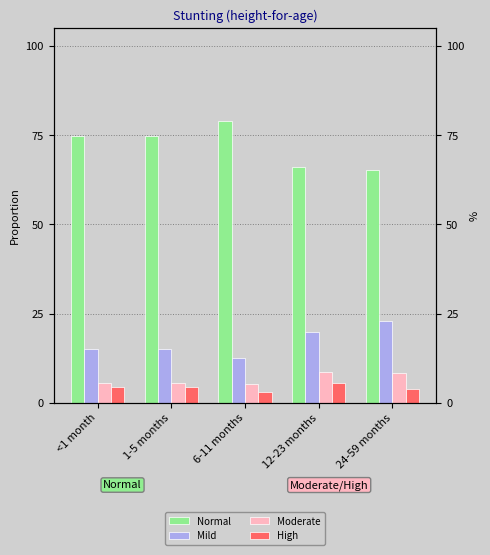

Reading left to right, what are all the values shown in this chart?

Normal: <1 month=0.7	1-5 months=0.7	6-11 months=0.8	12-23 months=0.7	24-59 months=0.7
Mild: <1 month=0.2	1-5 months=0.2	6-11 months=0.1	12-23 months=0.2	24-59 months=0.2
Moderate: <1 month=0.1	1-5 months=0.1	6-11 months=0.1	12-23 months=0.1	24-59 months=0.1
High: <1 month=0.0	1-5 months=0.0	6-11 months=0.0	12-23 months=0.1	24-59 months=0.0